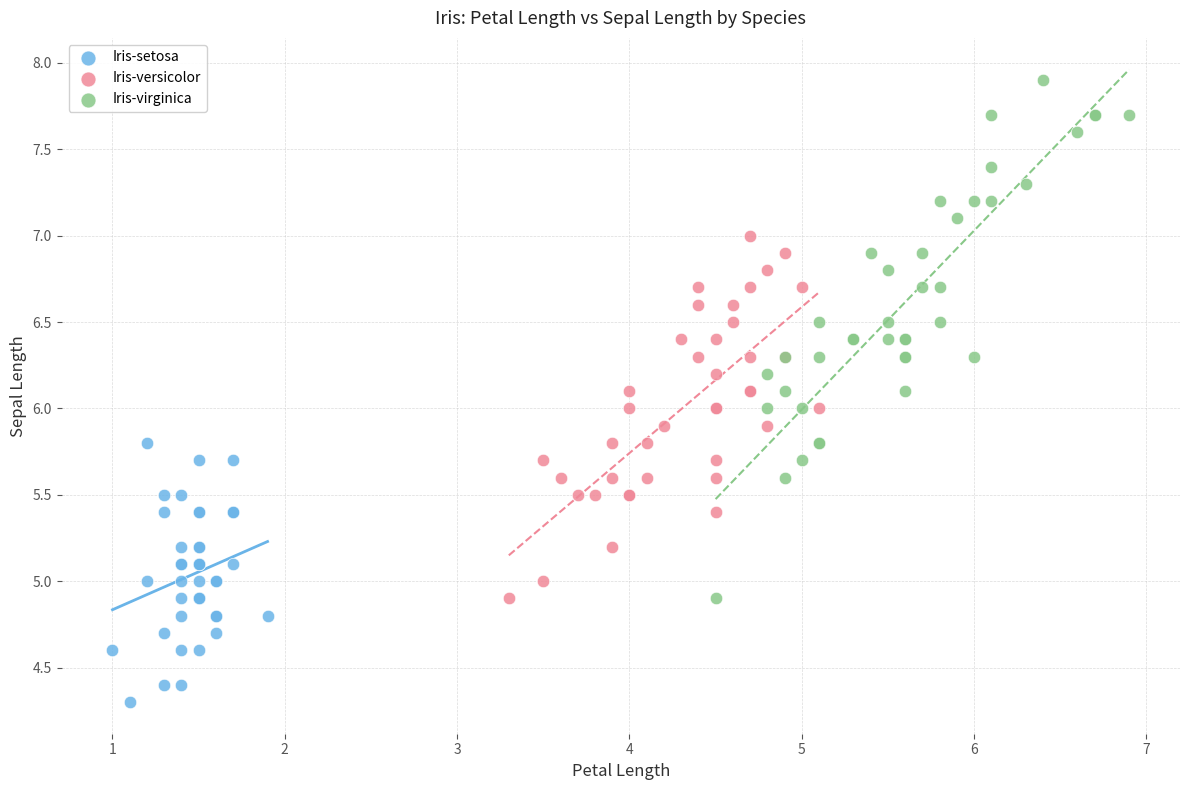

Which series reaches the maximum Y coordinate?

Iris-virginica